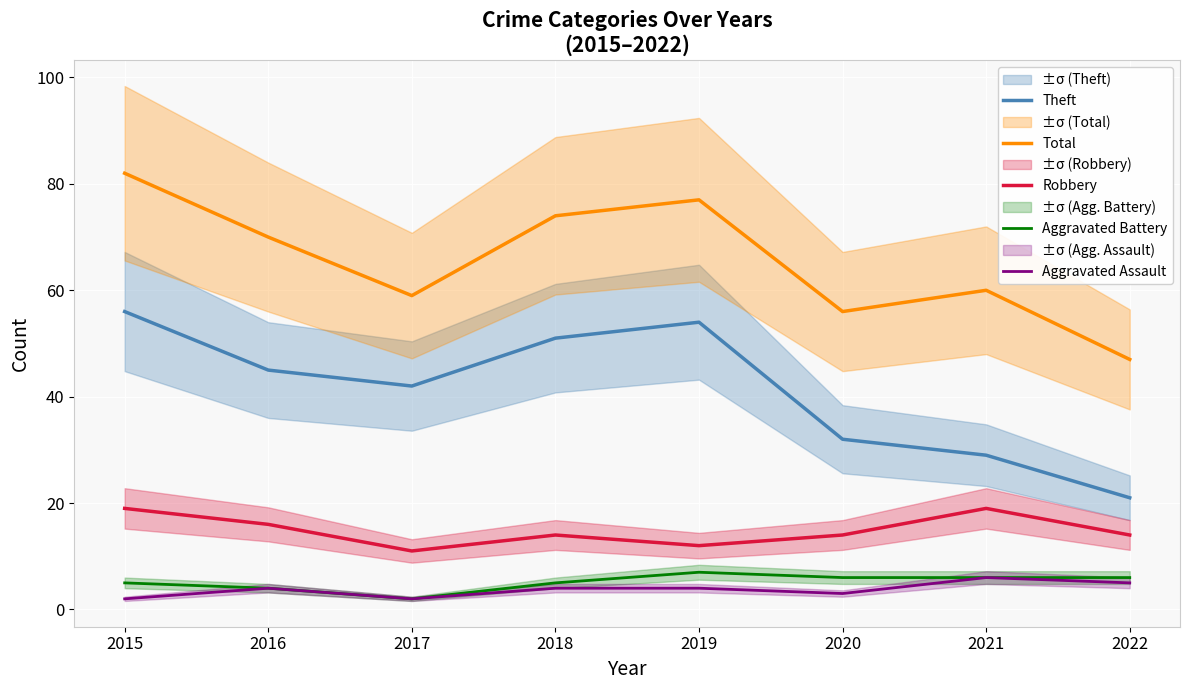

Which category has the highest value in the Total series?

2015